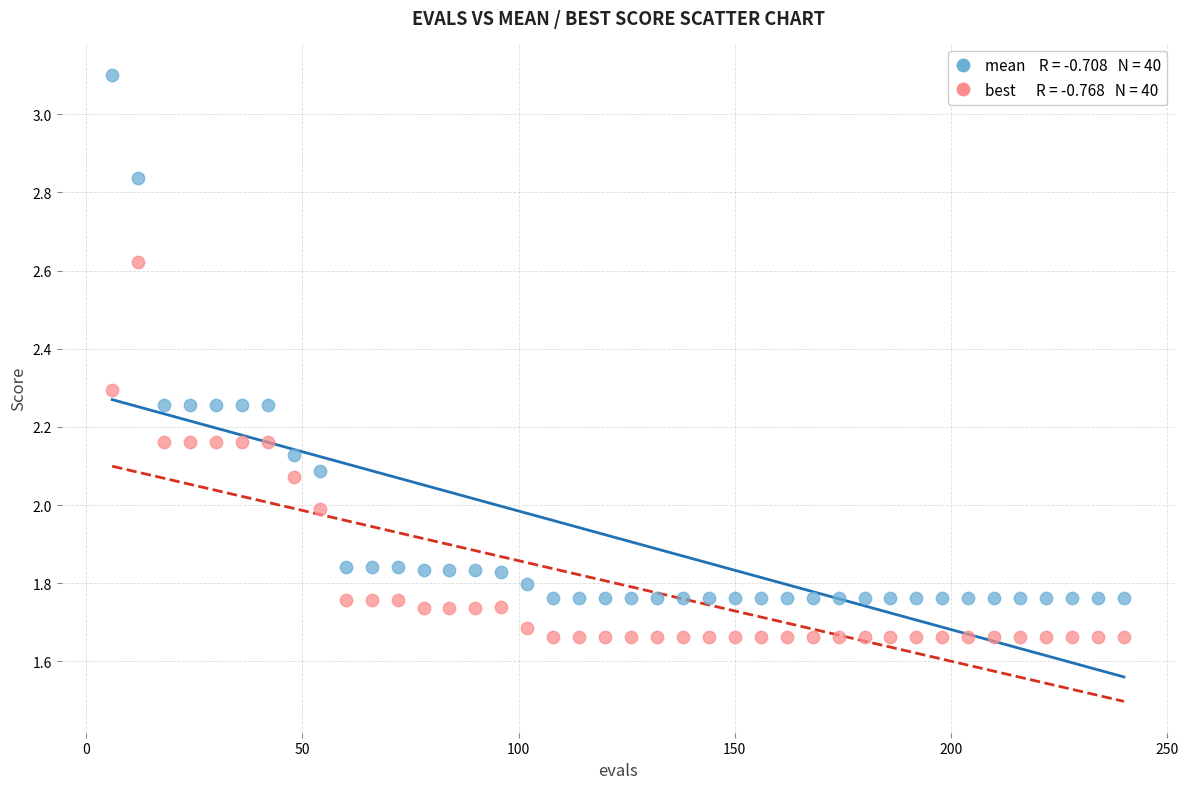

Across all data points, what is the range of X values (max minus min)?

234.0